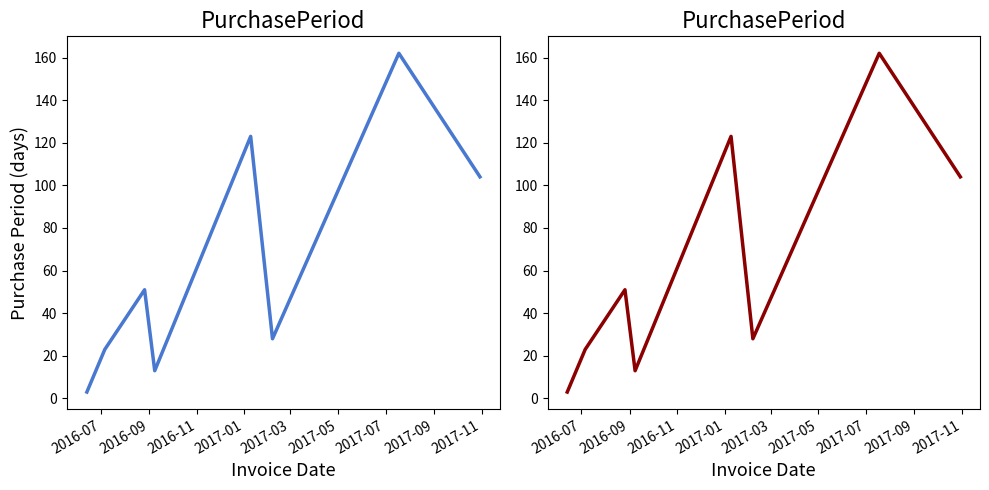

Does the chart display data point markers on the line(s)?

No